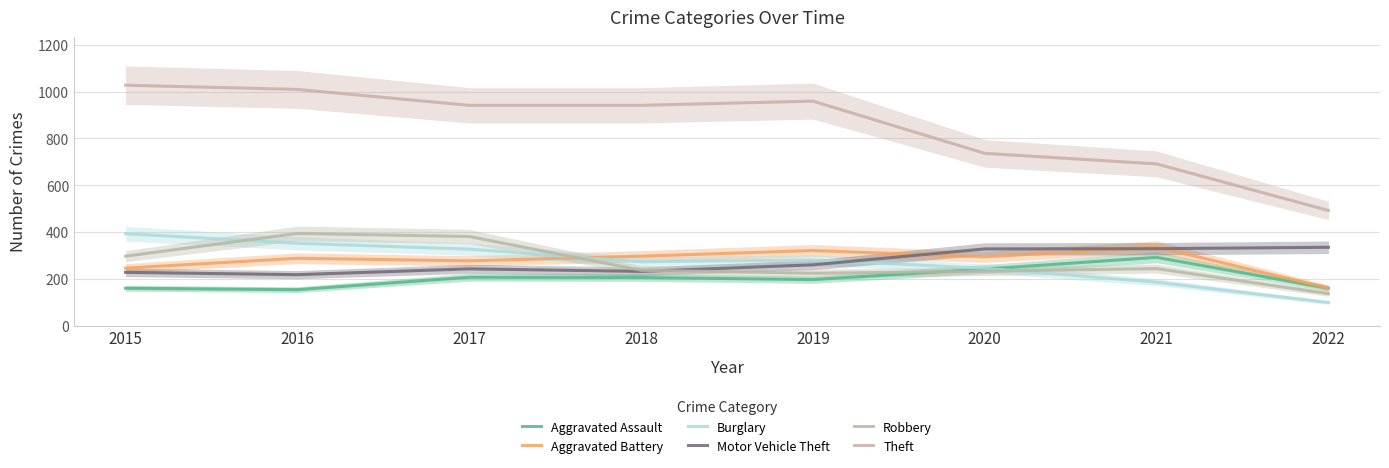

How many series are shown in this chart?

6